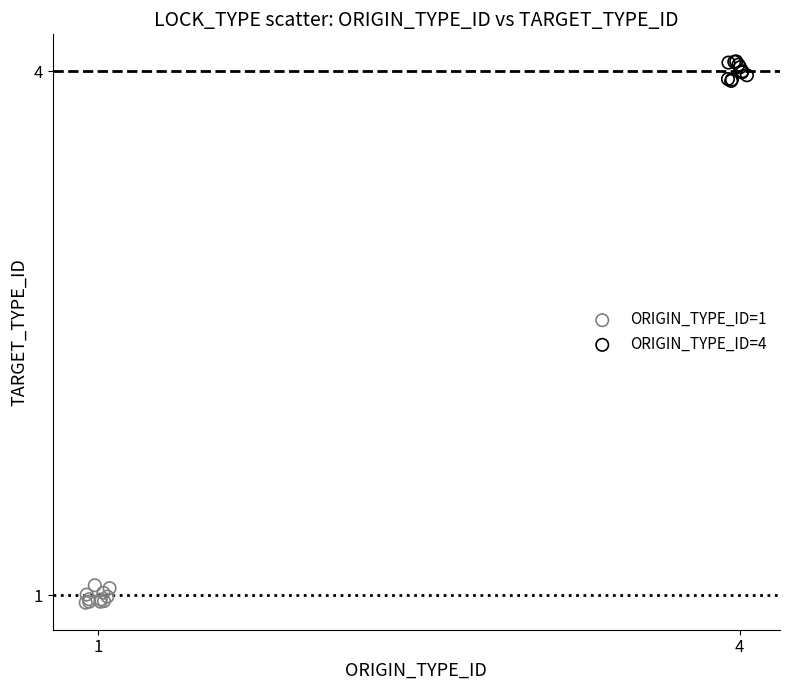

Which series has the largest Y range (max minus min)?

ORIGIN_TYPE_ID=4